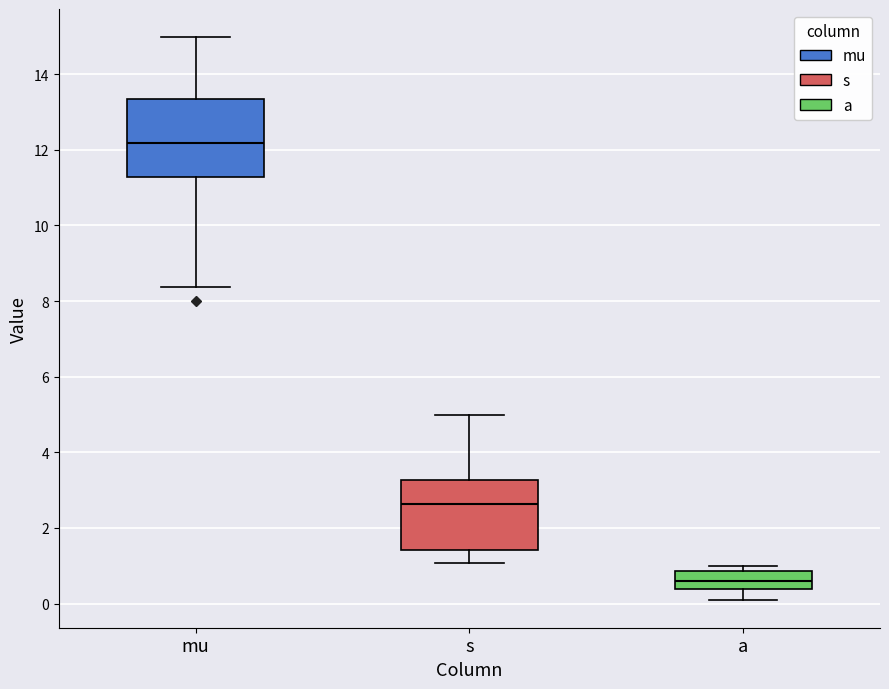

Which box's median line is the lowest?

a